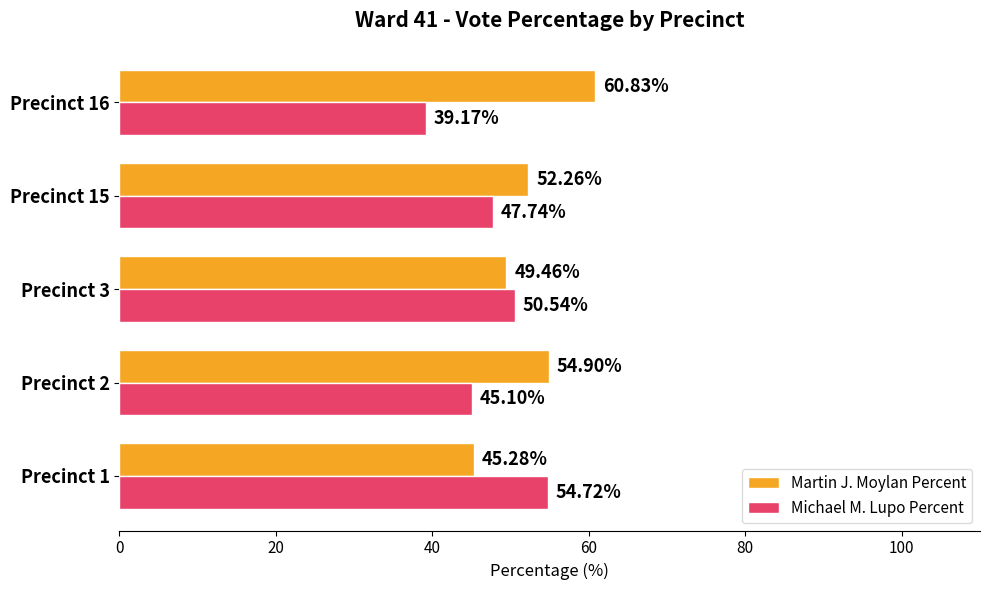

What is the spread (max minus min) of values at Precinct 3?

1.1